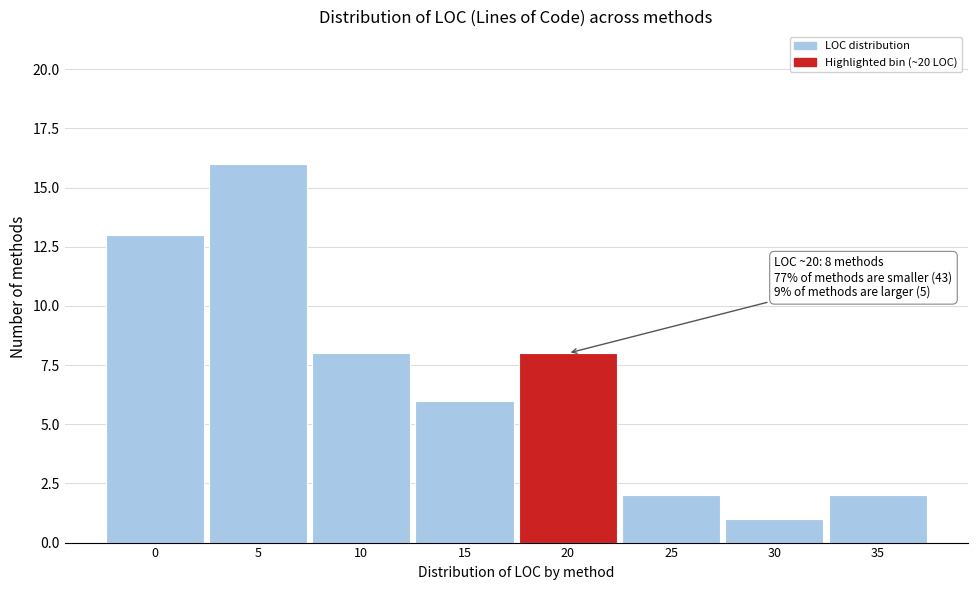

Reading left to right, list all the values displayed in this chart.

0=13	5=16	10=8	15=6	20=8	25=2	30=1	35=2